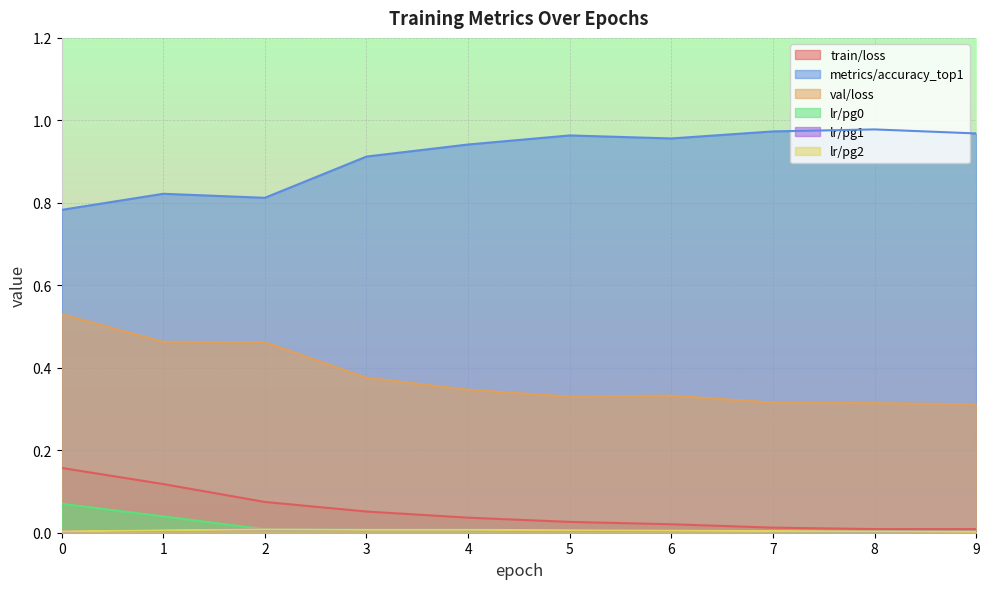

What is the maximum value for train/loss?

0.2